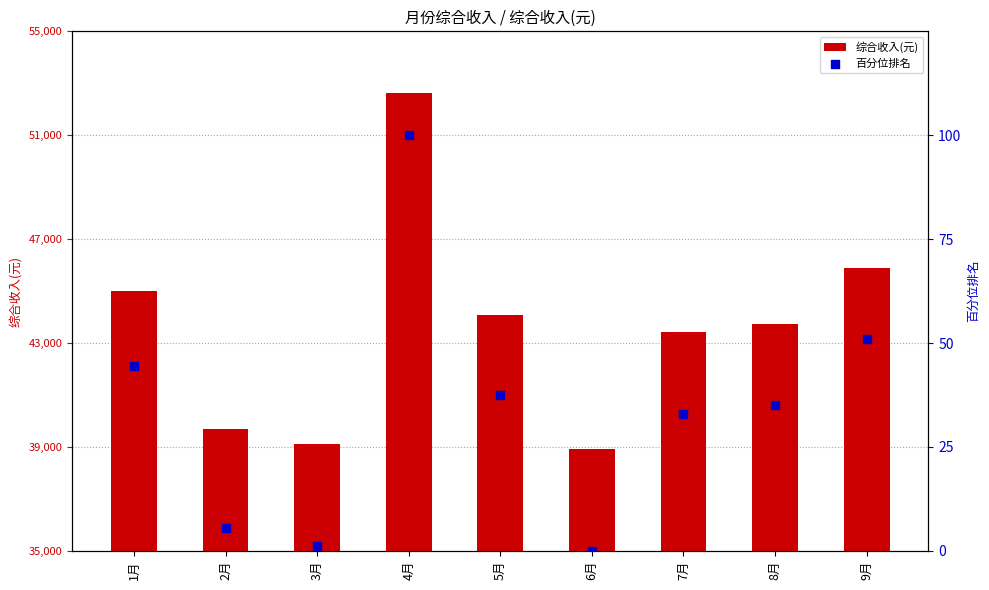

Which series contains the lowest Y value?

百分位排名